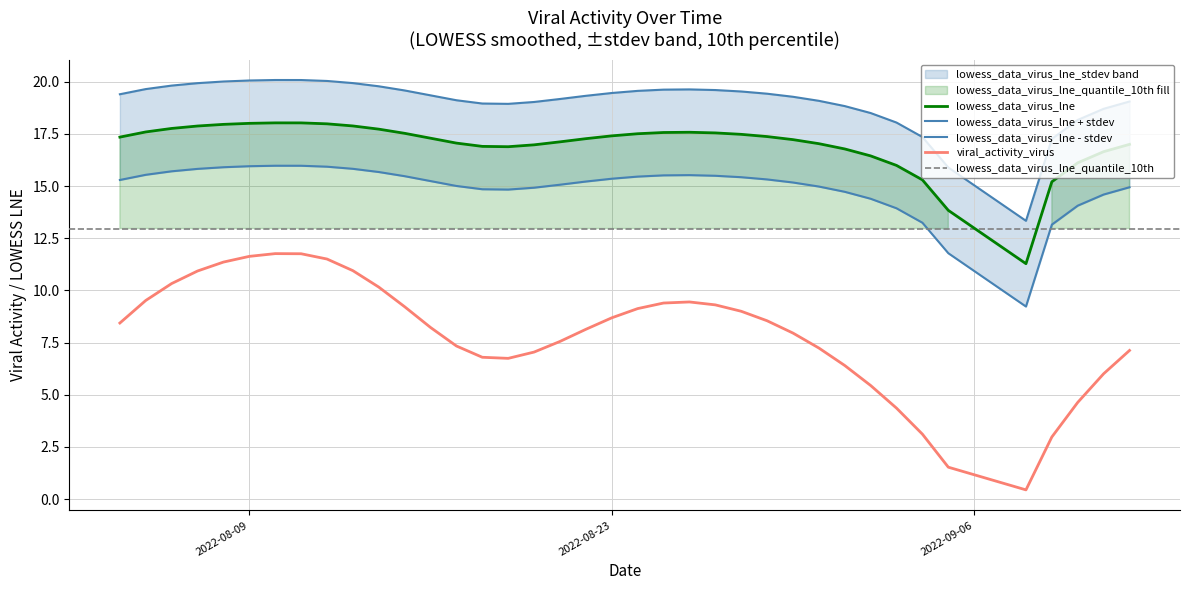

How many interior local peaks does the viral_activity_virus series have?

2